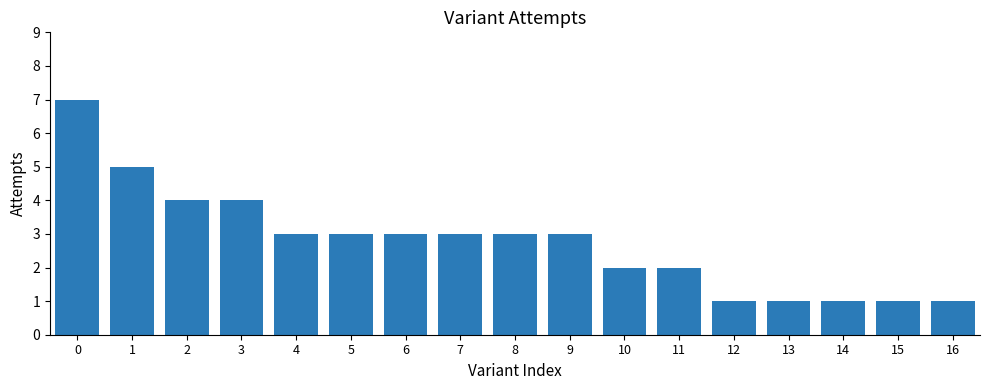

Reading left to right, extract all data points from this chart.

0=7	1=5	2=4	3=4	4=3	5=3	6=3	7=3	8=3	9=3	10=2	11=2	12=1	13=1	14=1	15=1	16=1